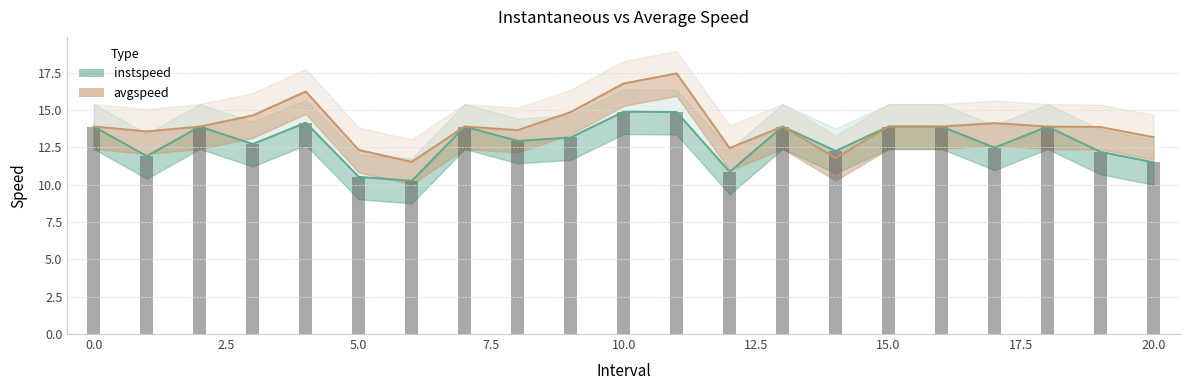

What is the total value across all series at 12.5?

21.8